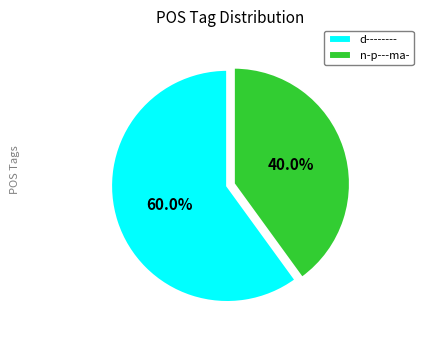

Which slice is the largest?

d--------